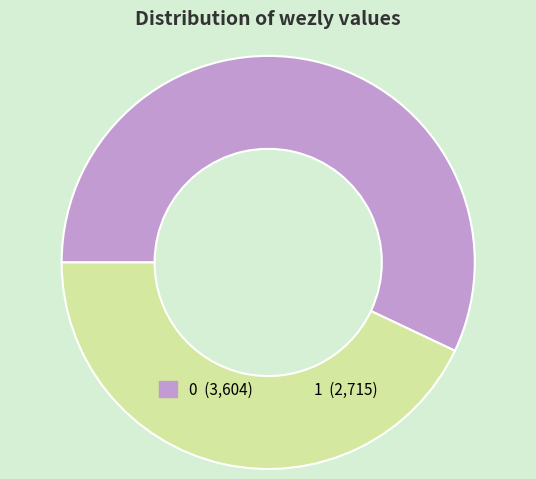

Count the number of slices in the pie.

2